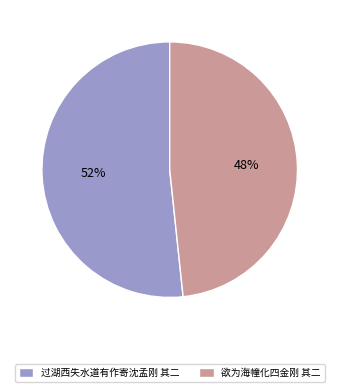

Approximately how many times larger is the value at 欲为海幢化四金刚 其二 compared to 过湖西失水道有作寄沈孟刚 其二?

0.9